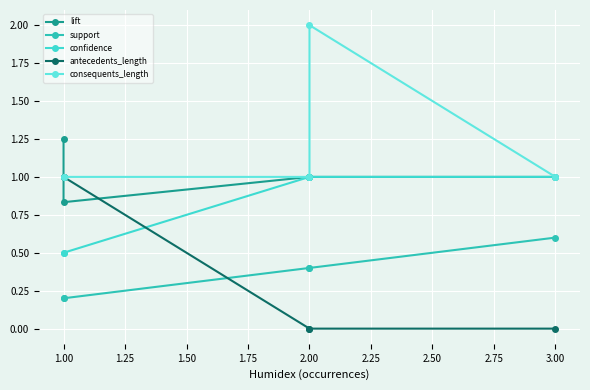

Reading left to right, what are all the values shown in this chart?

lift: 1.0	1.0	1.0	0.8	1.2
support: 0.6	0.4	0.4	0.2	0.2
confidence: 1.0	1.0	1.0	0.5	0.5
antecedents_length: 0.0	0.0	0.0	1.0	1.0
consequents_length: 1.0	2.0	1.0	1.0	1.0